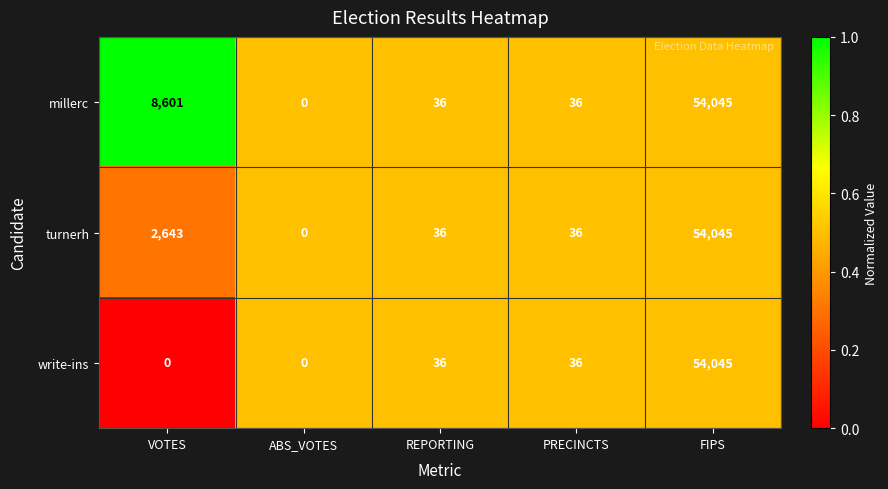

At which category is the sum across all series the highest?

FIPS